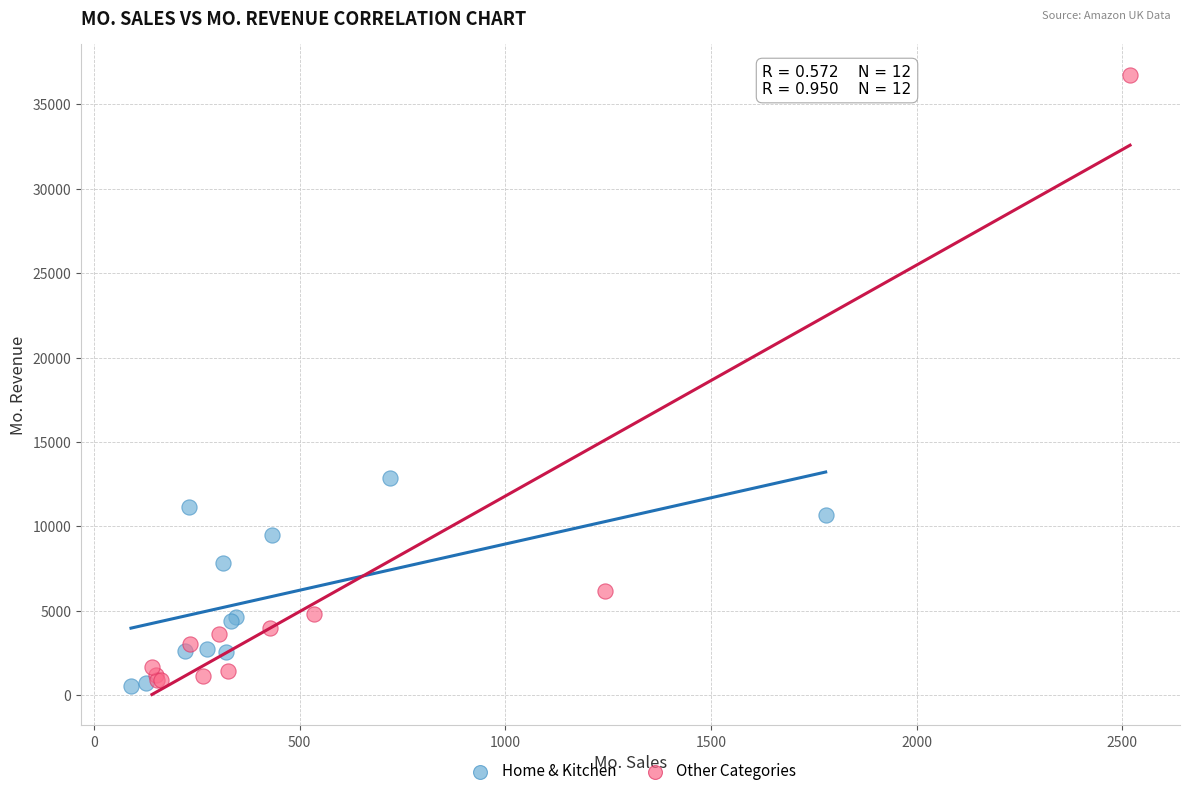

Which series contains the lowest Y value?

Home & Kitchen